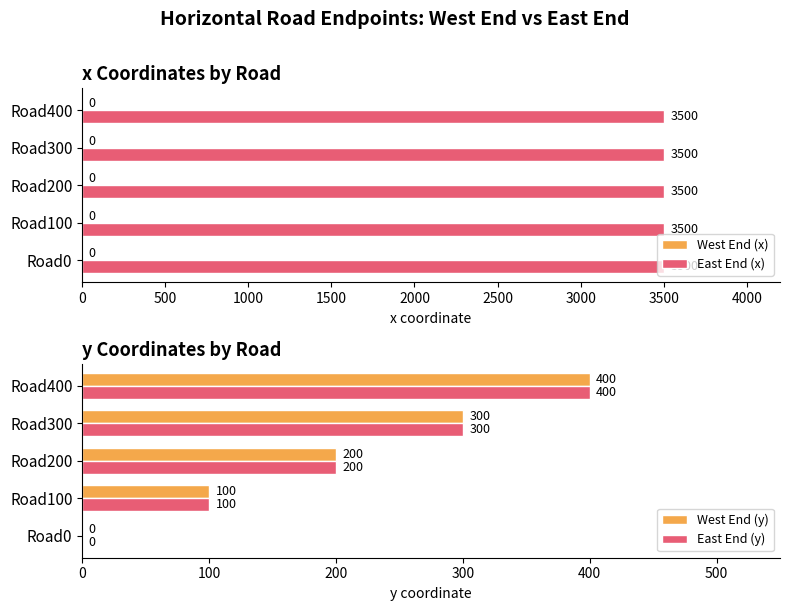

What is the sum of the West End (y) values at Road300 and Road100?

400